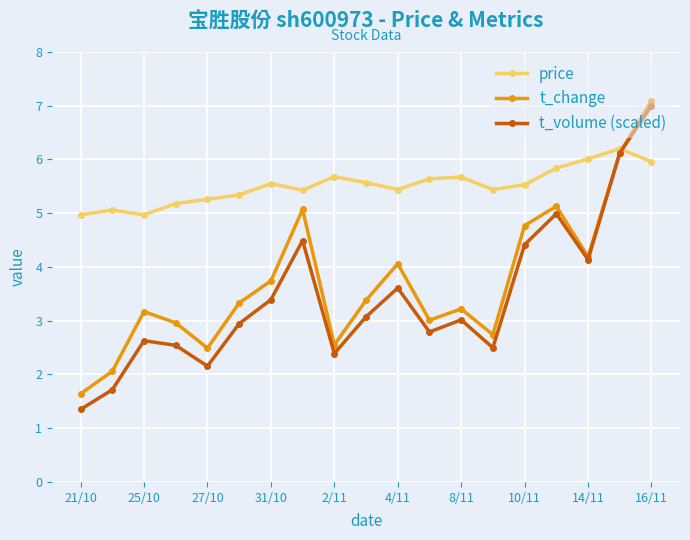

Which series has the largest total across all categories?

price